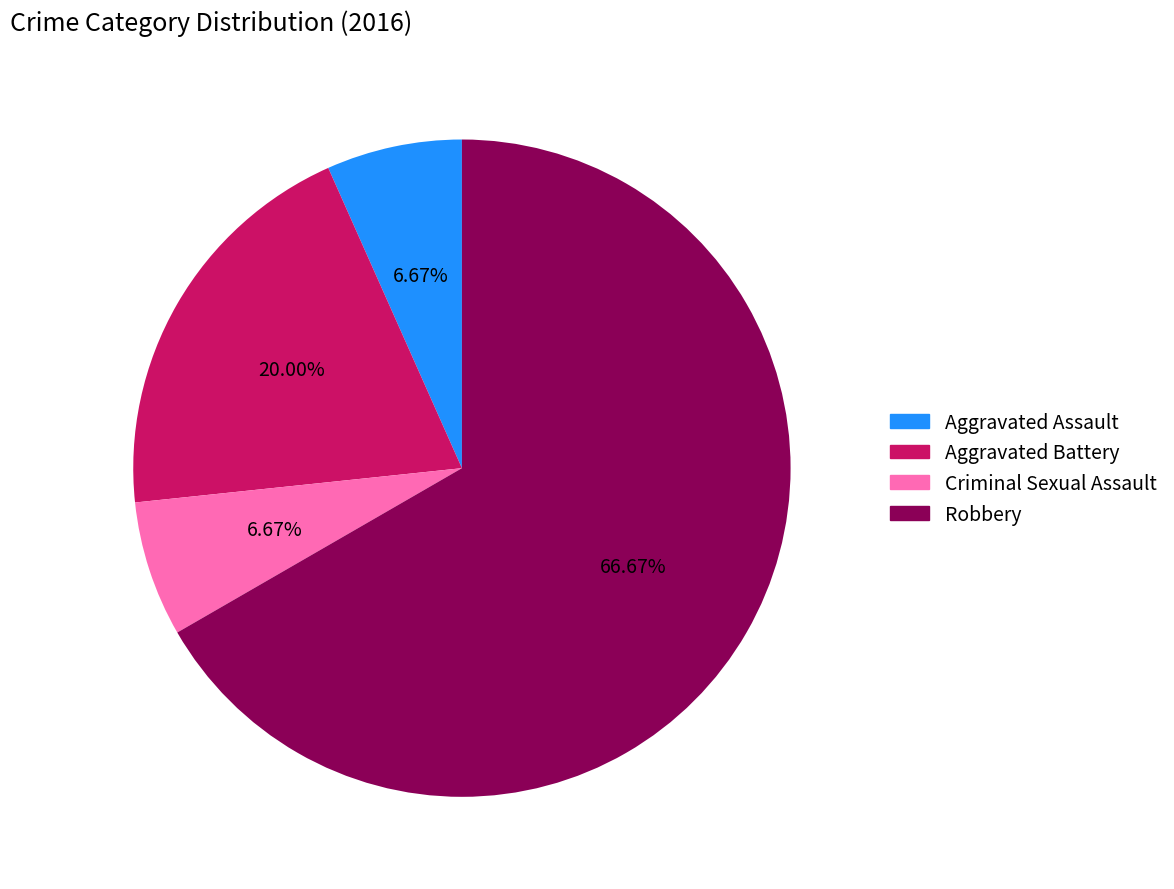

Is it true that Aggravated Assault is 1% of the pie?

False